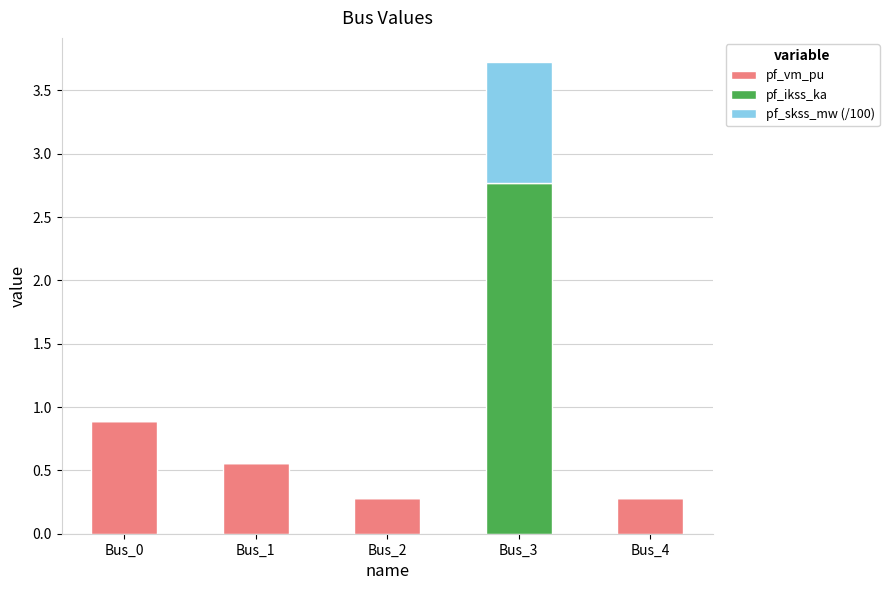

What is the total value across all series at Bus_3?

3.7